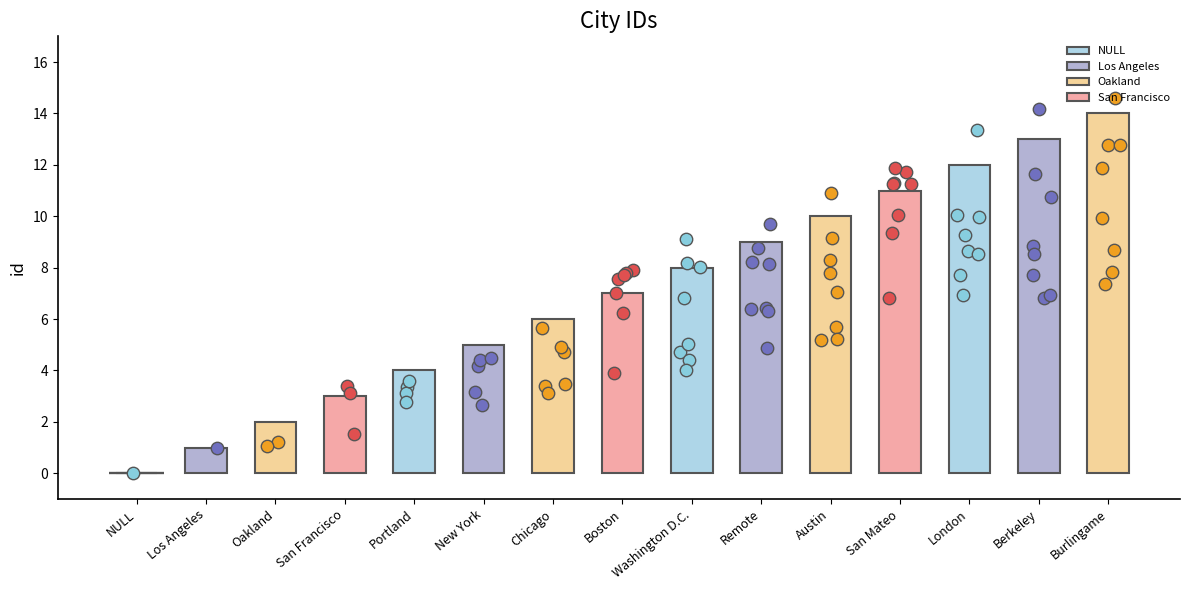

What is the change in value from New York to San Mateo?

+6